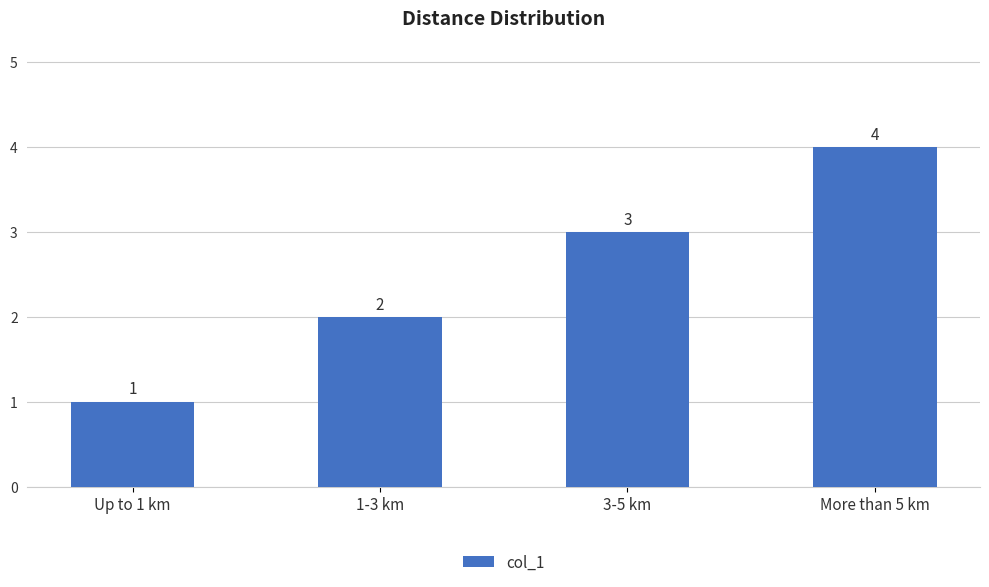

Reading left to right, list all the values displayed in this chart.

1	2	3	4